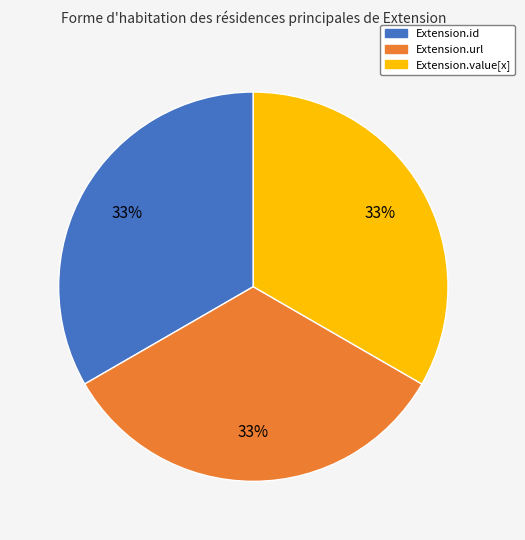

To the nearest percent, what is the difference between the largest and smallest slice percentages?

0%